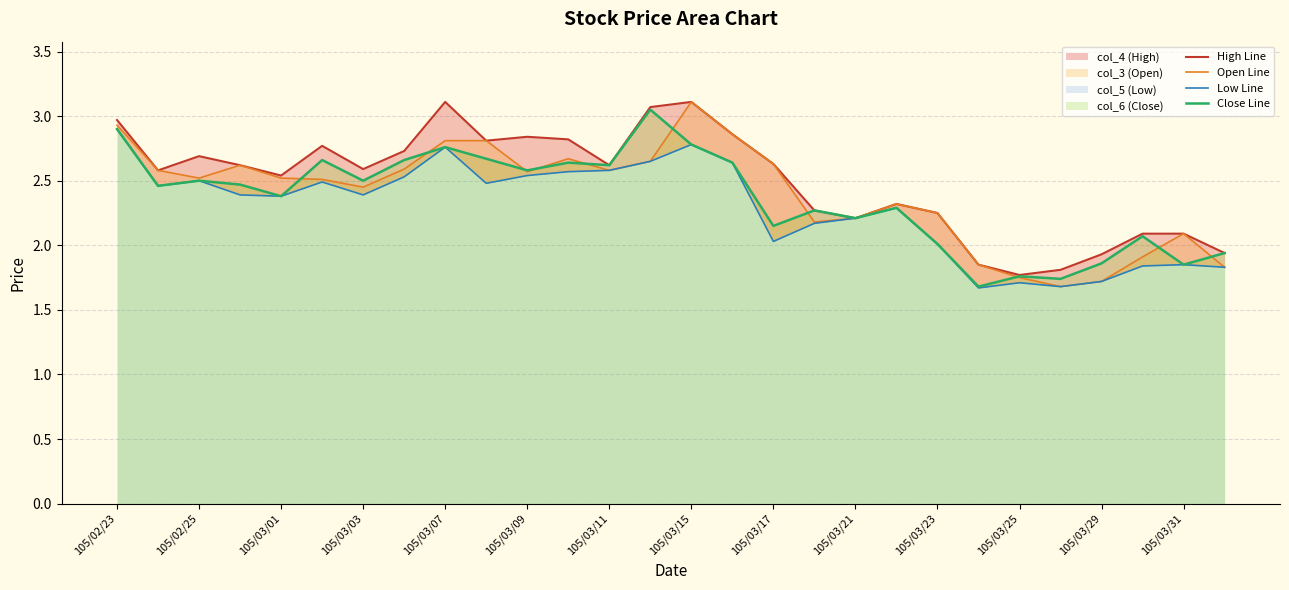

At which label does High Line first exceed 2?

105/02/23